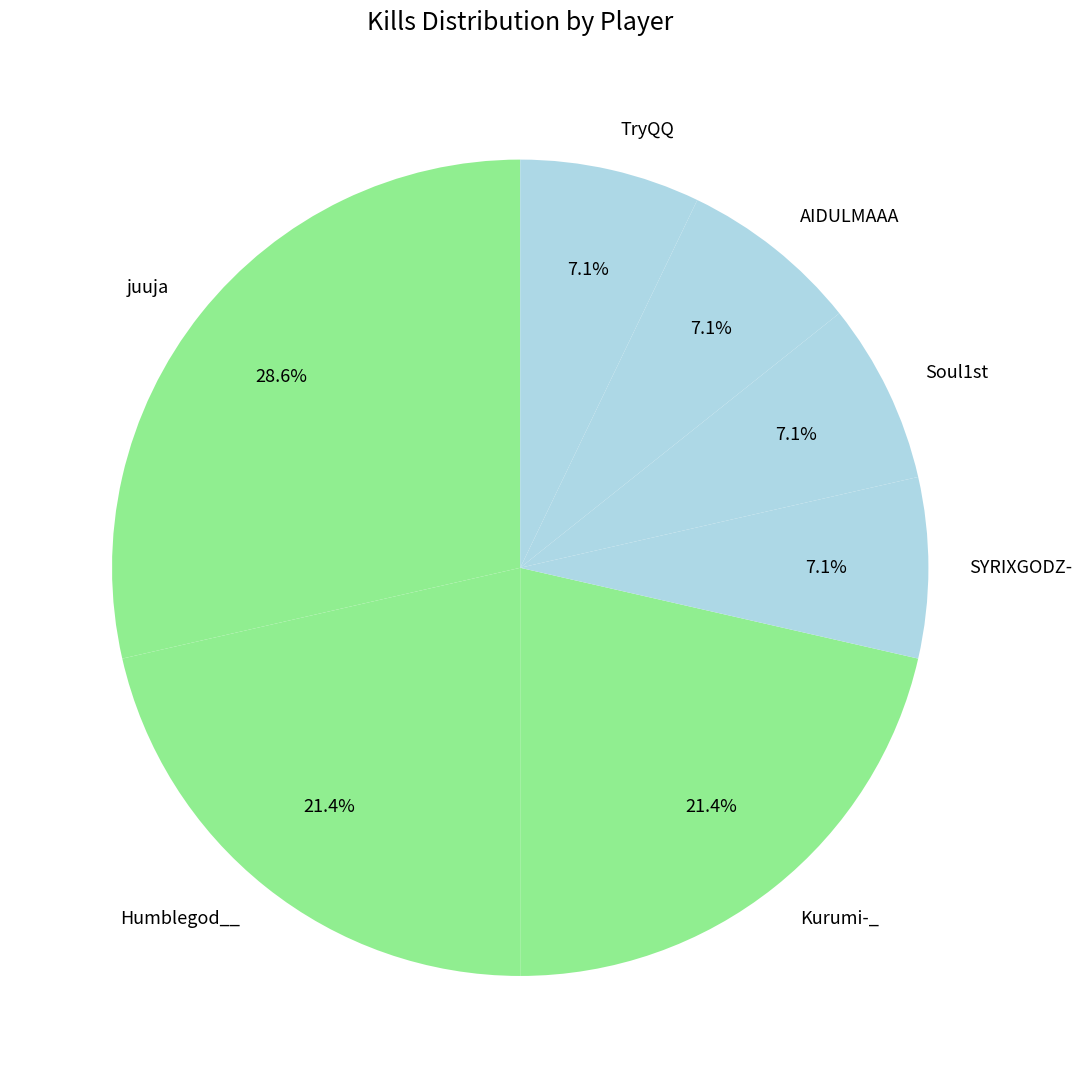

What percentage is the AIDULMAAA slice, to the nearest percent?

7%